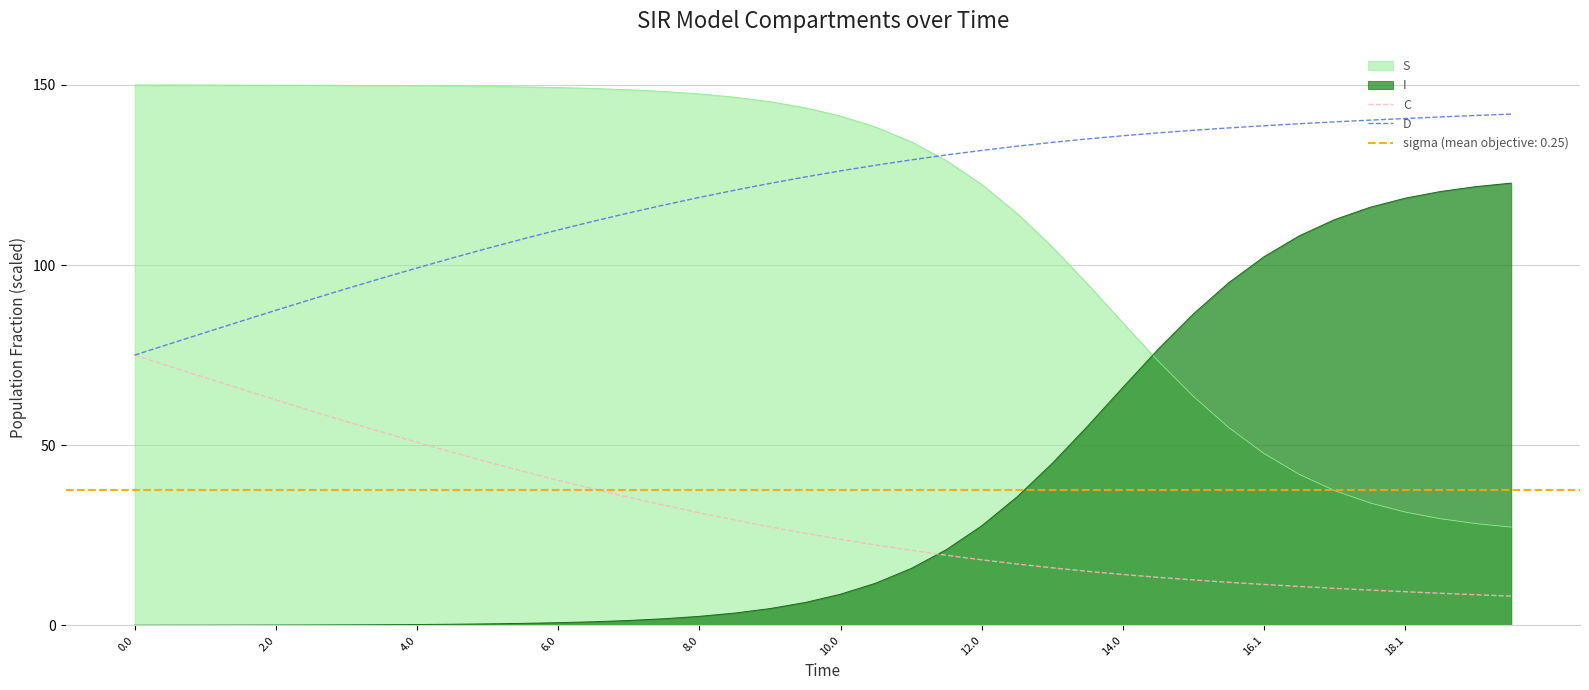

True or false: C and D cross at least once.

False